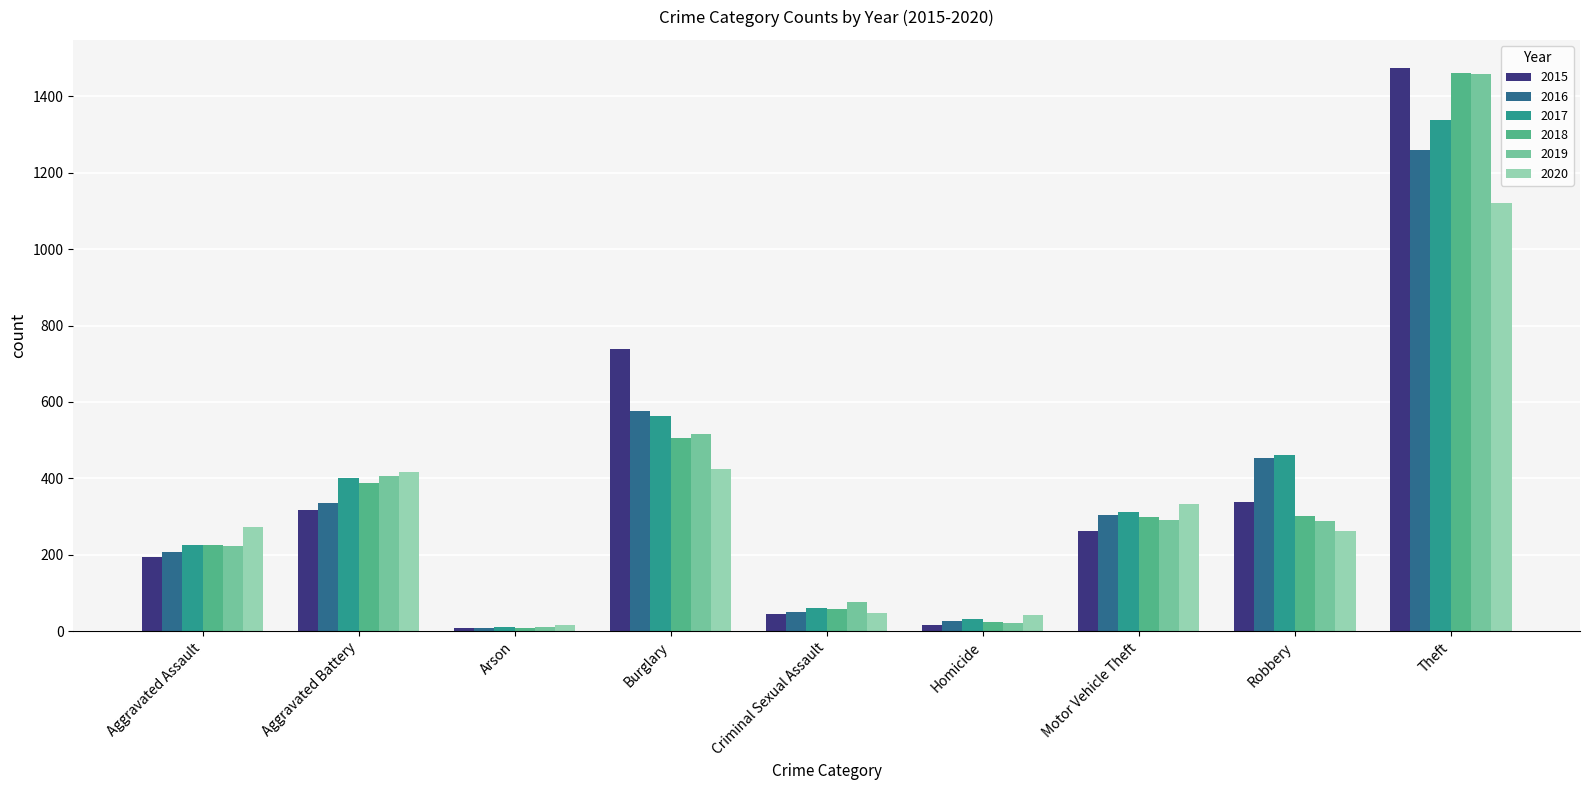

What is the label of the 1st bar from the left?

Aggravated Assault